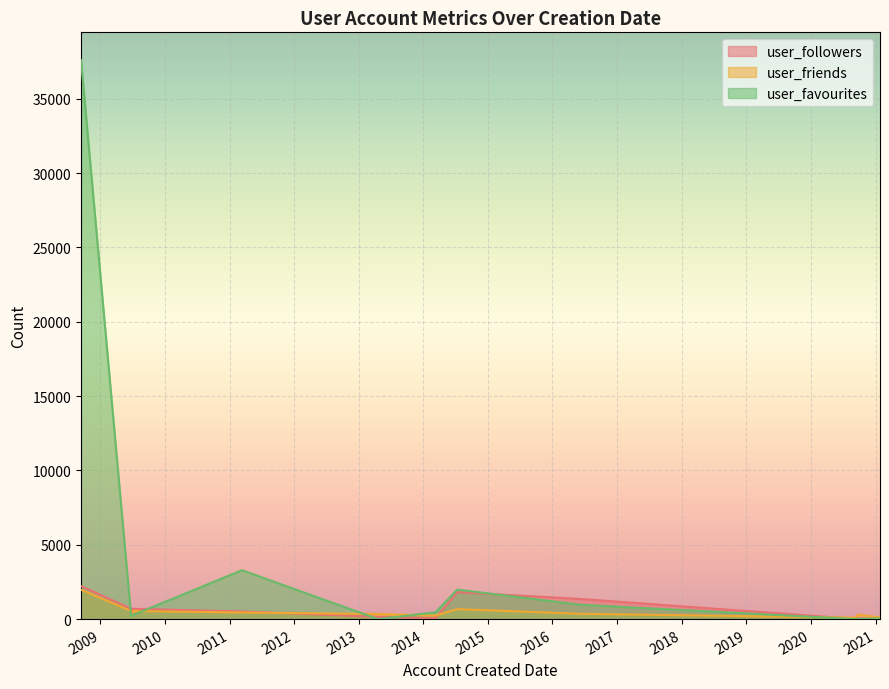

What is the sum of all user_followers values?

6912